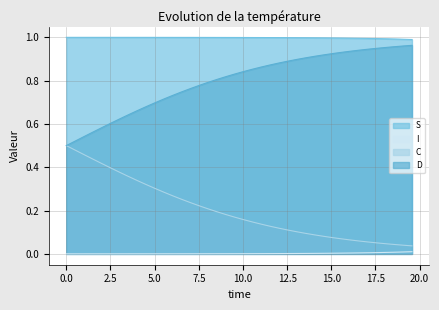

How many lines are shown in the chart?

4